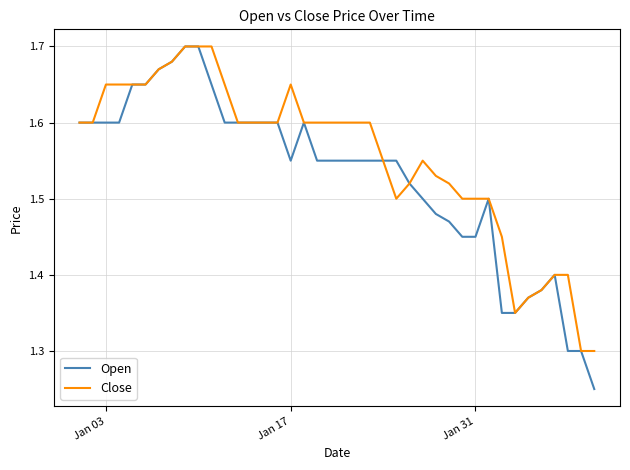

Which series has the largest total across all categories?

Close